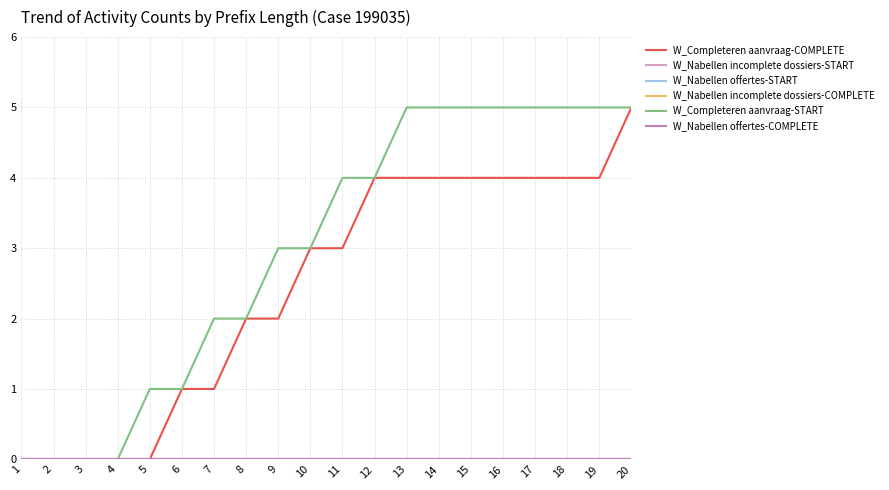

Is this an area chart (filled region under the line)?

No